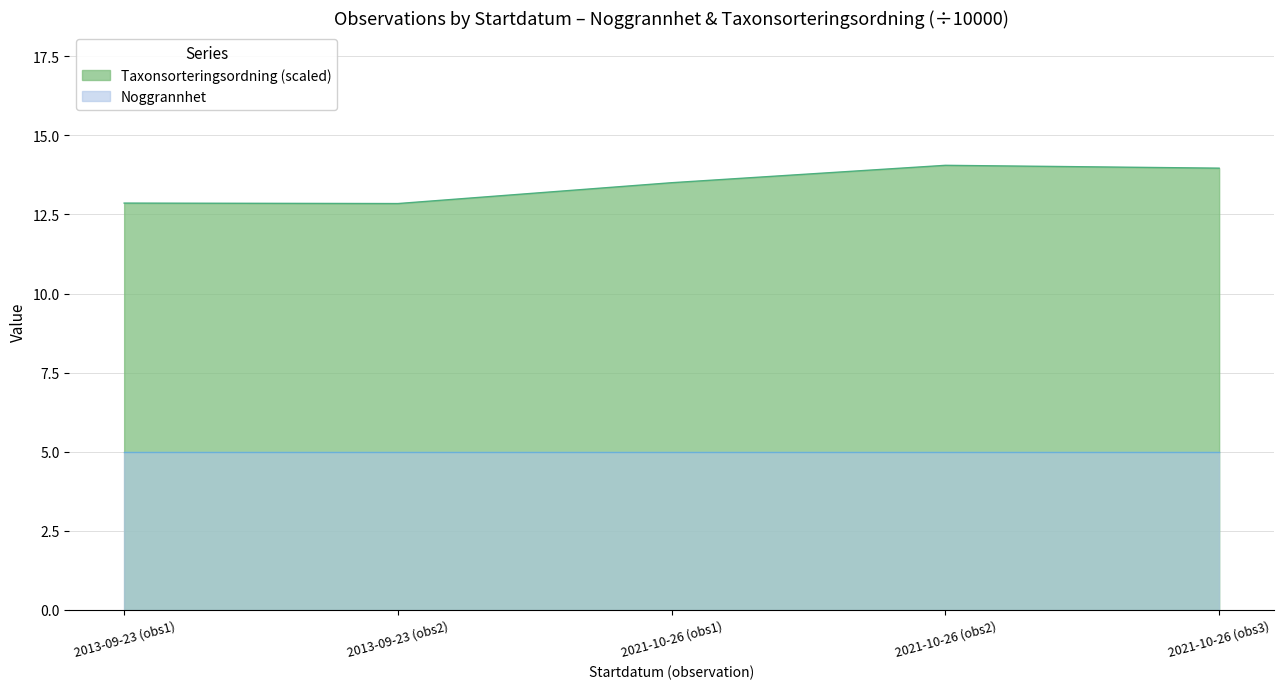

Rank the series at 2013-09-23 (obs2) from lowest to highest value.

Noggrannhet, Taxonsorteringsordning (scaled)